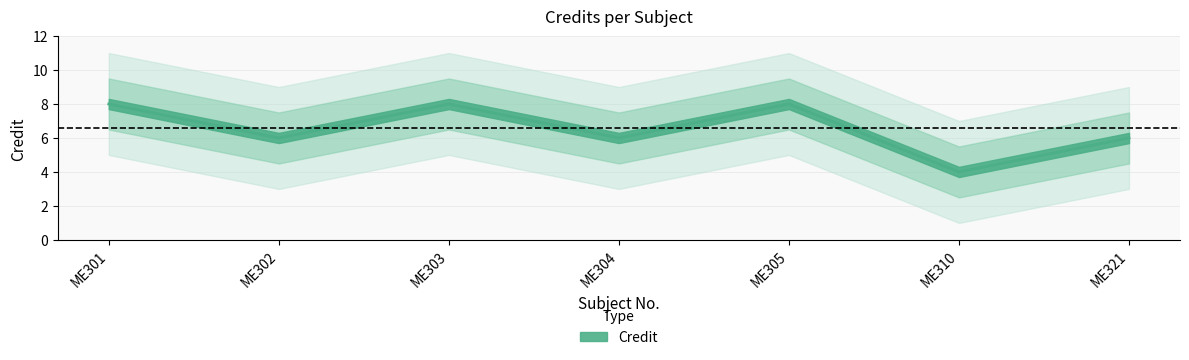

Does the chart display data point markers on the line(s)?

No